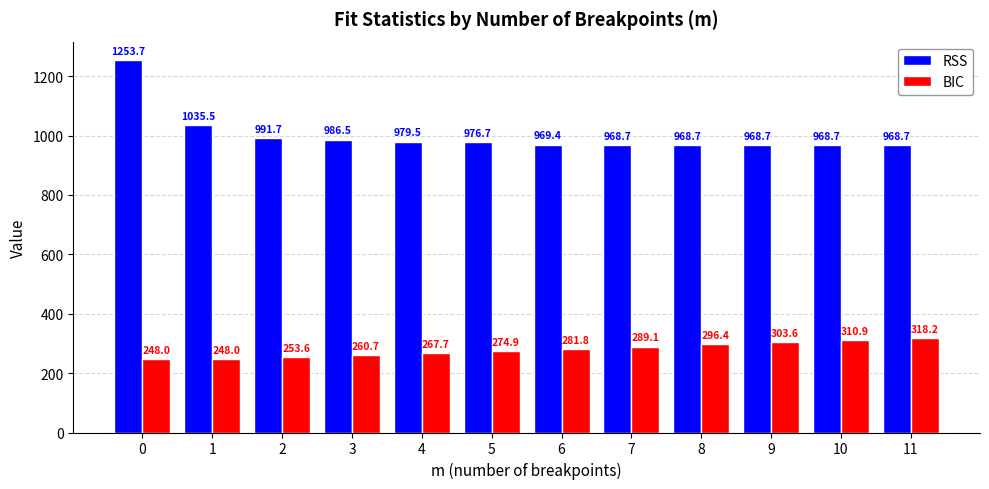

What is the average value of the RSS series?

1003.0